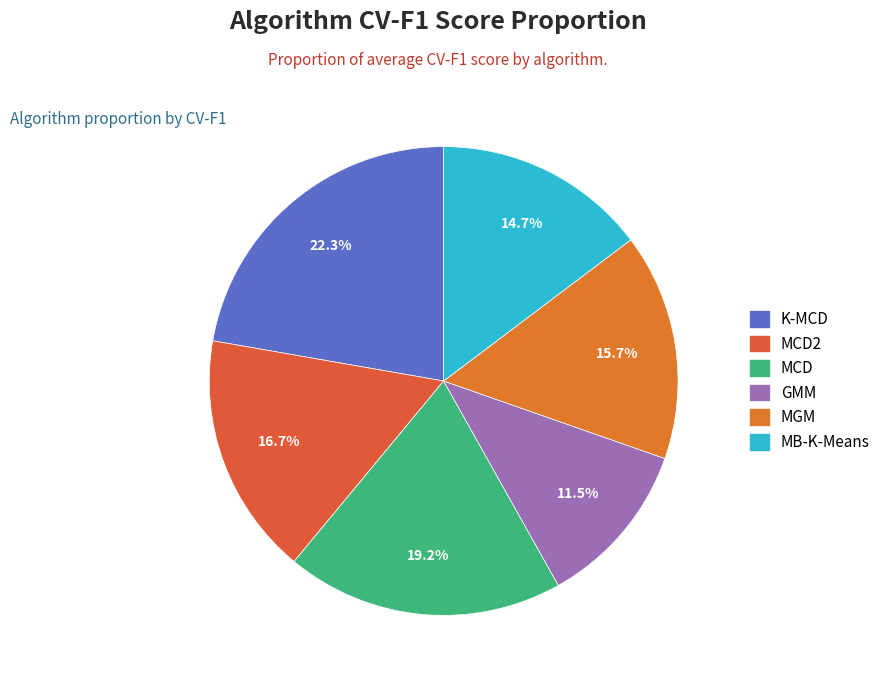

How many slices are in this pie chart?

6